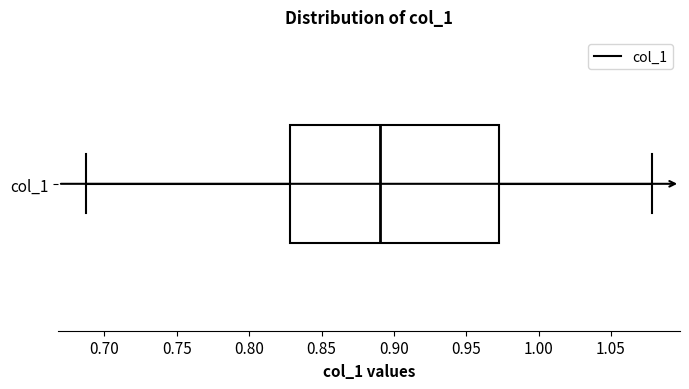

Transcribe this box plot: give where the median line is, the range the box spans, and where the two whiskers end, as read against the x-axis. The values are not printed on the chart, so give them approximately, as read against the axis.

median 0.890, box 0.830 to 0.975, whiskers 0.690 to 1.080